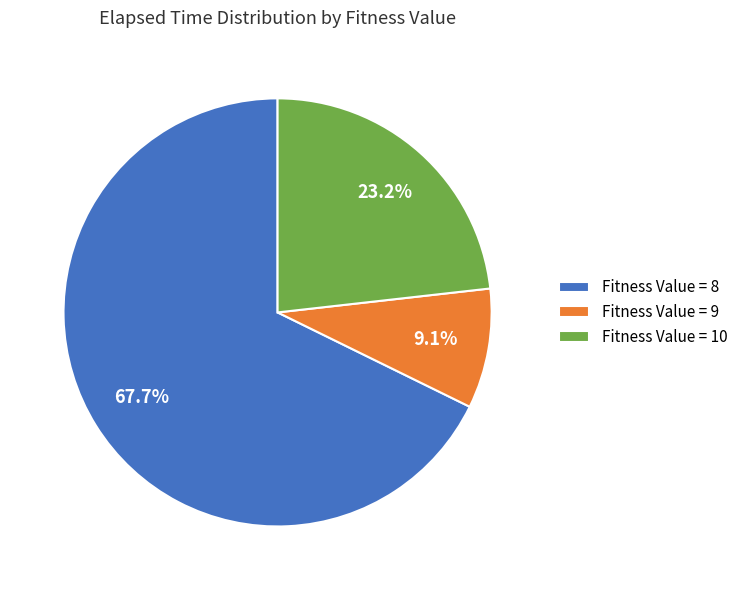

Which has a higher value, Fitness Value = 9 or Fitness Value = 8?

Fitness Value = 8